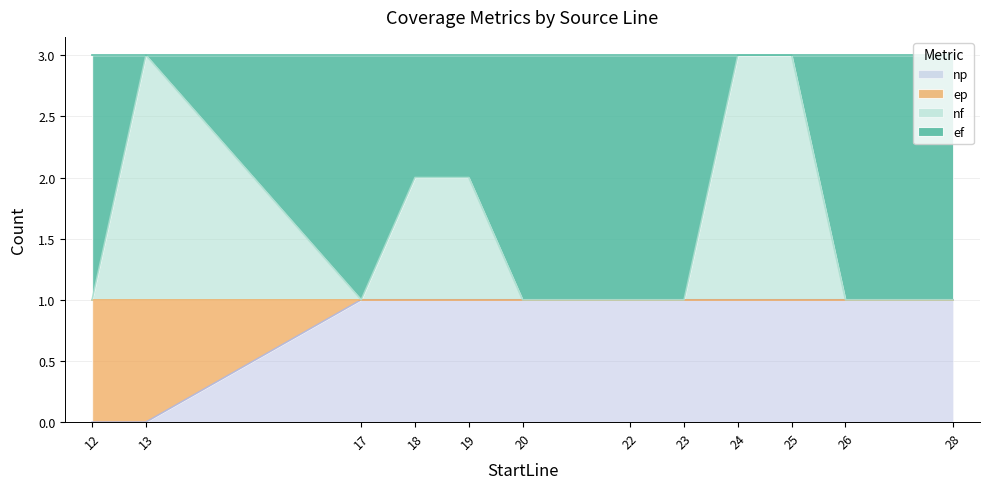

Between 19 and 23, which series saw the biggest shift?

nf